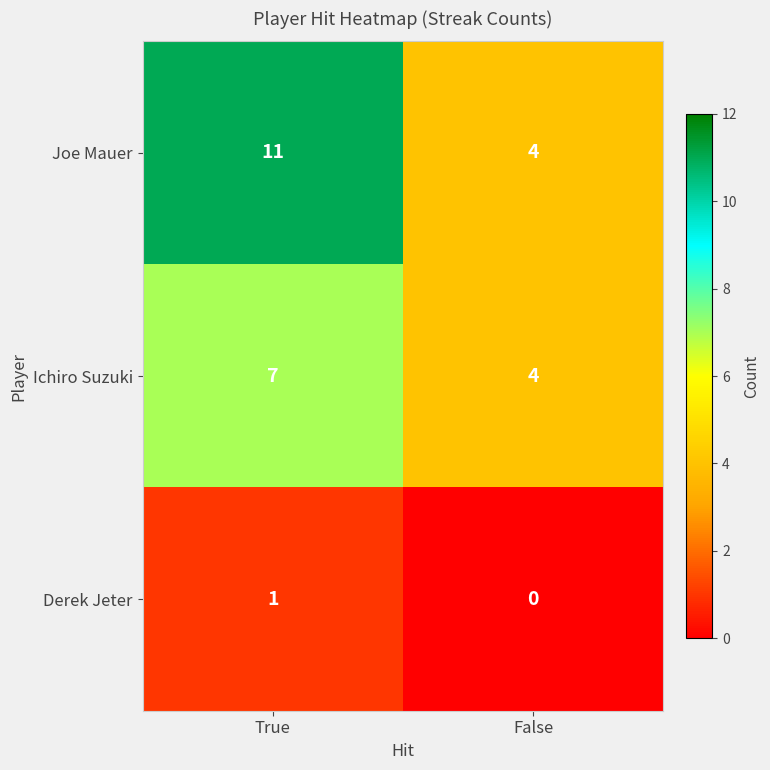

What is the sum of all Joe Mauer values?

15